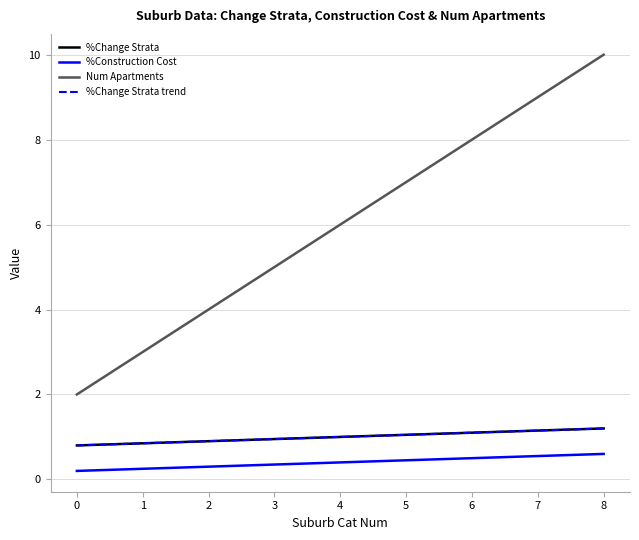

True or false: Num Apartments and %Construction Cost cross at least once.

False